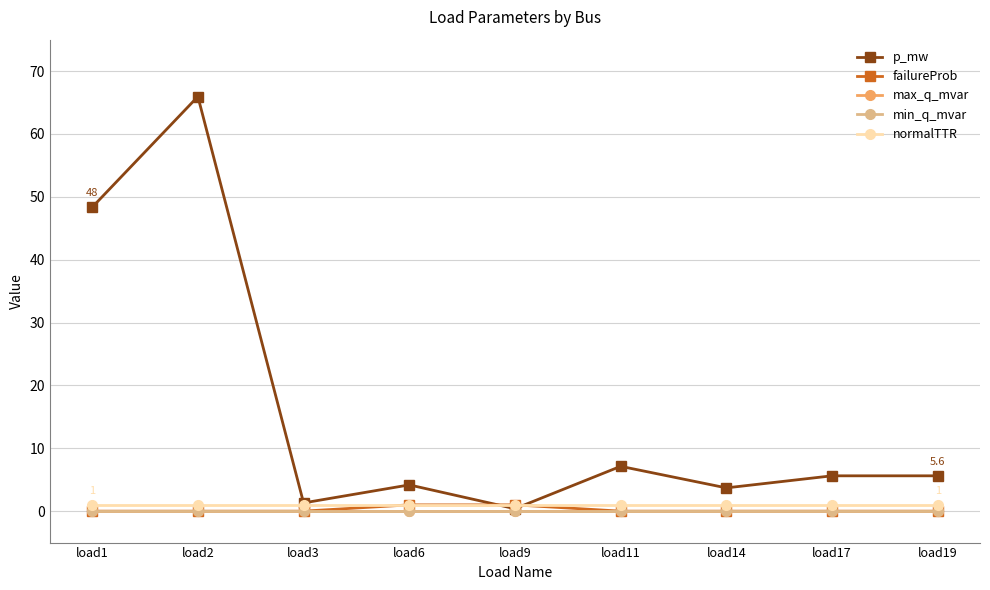

Is this an area chart (filled region under the line)?

No